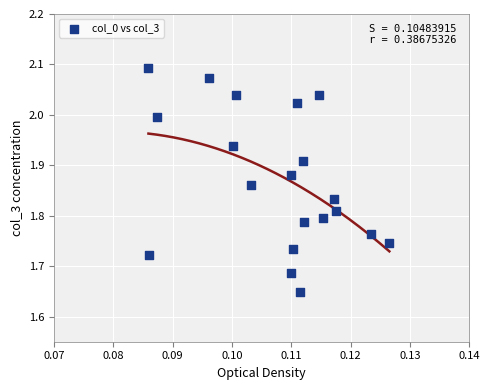

What is the range of Y values (max minus min)?

0.4